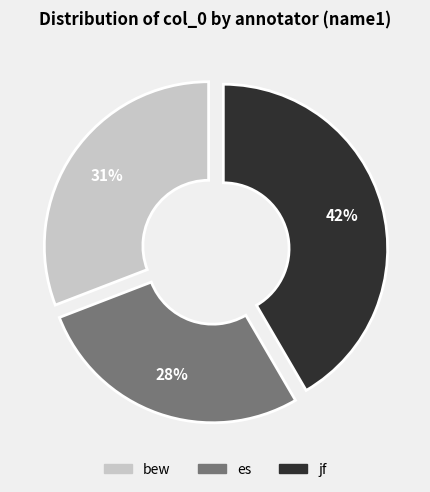

To the nearest percent, what portion does jf represent?

42%